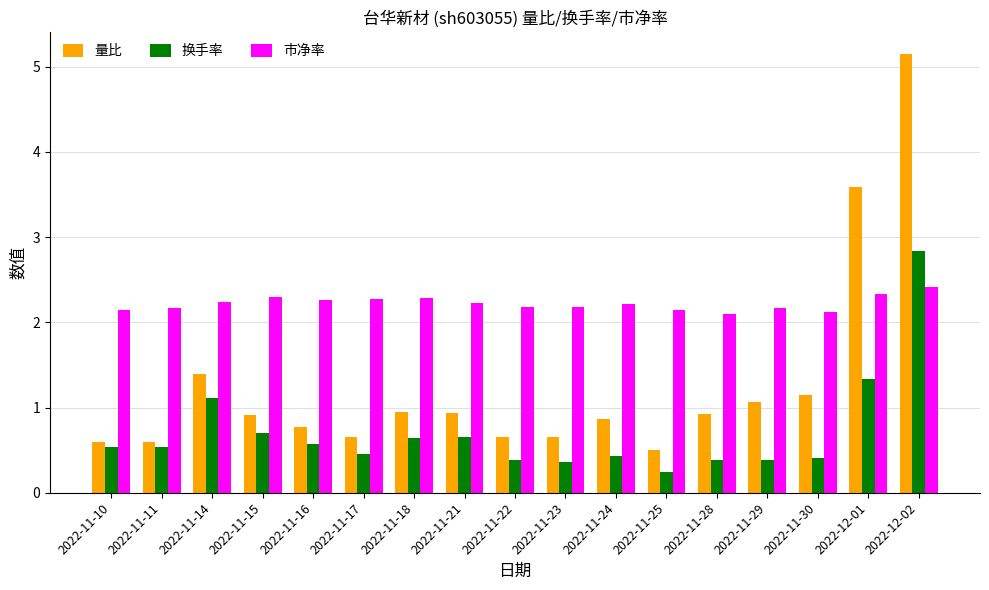

Does the chart contain any negative values?

No